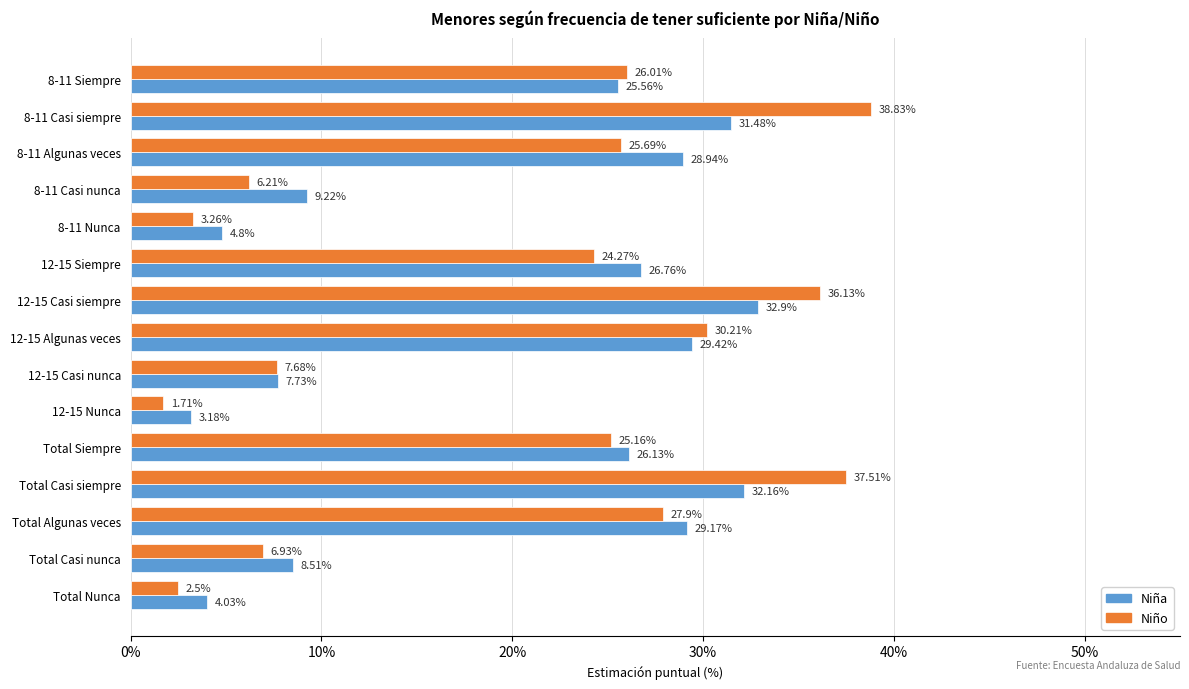

Which series has the largest total across all categories?

Niño